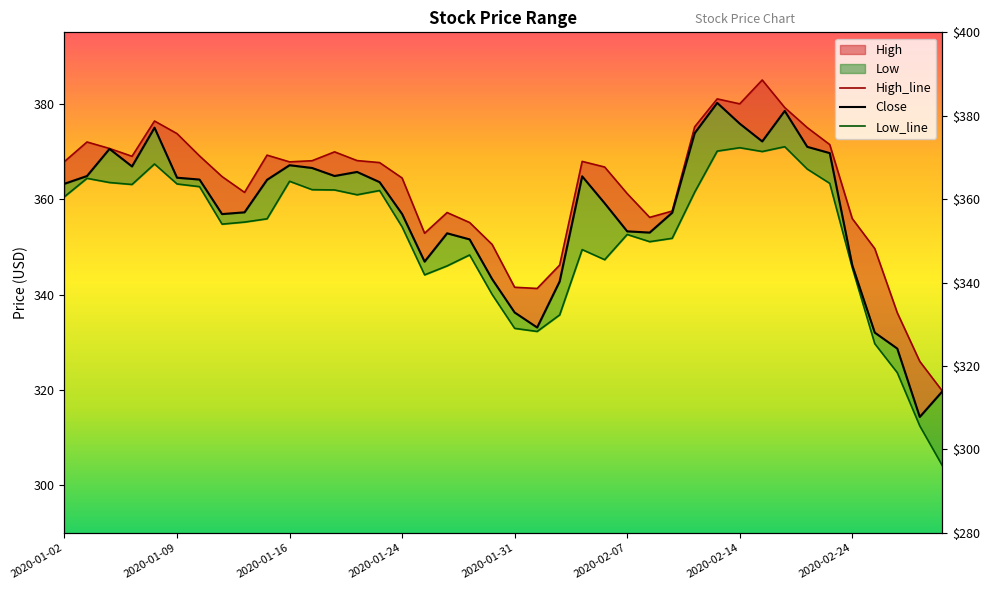

At how many categories does at least one series exceed 307?

40